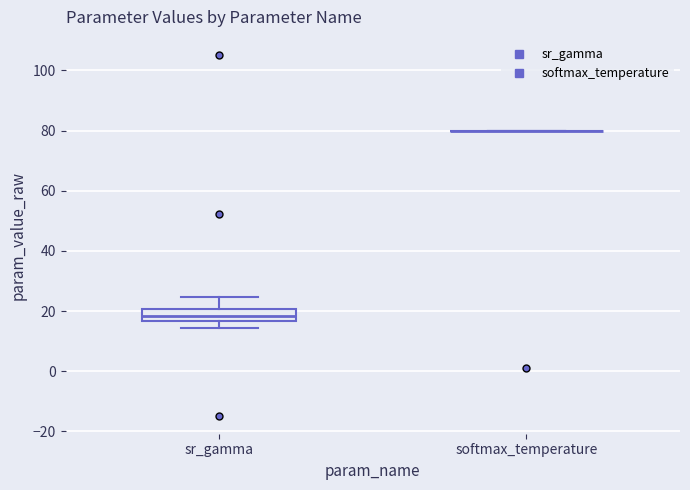

Reading left to right, transcribe this box plot: for each box, give where its median line is, the range the box spans, and where its two whiskers end, as read against the y-axis. The values are not printed on the chart, so give them approximately, as read against the axis.

sr_gamma: median 18, box 16 to 20, whiskers 14 to 24
softmax_temperature: box collapsed to a line at 80, whiskers 80 to 80